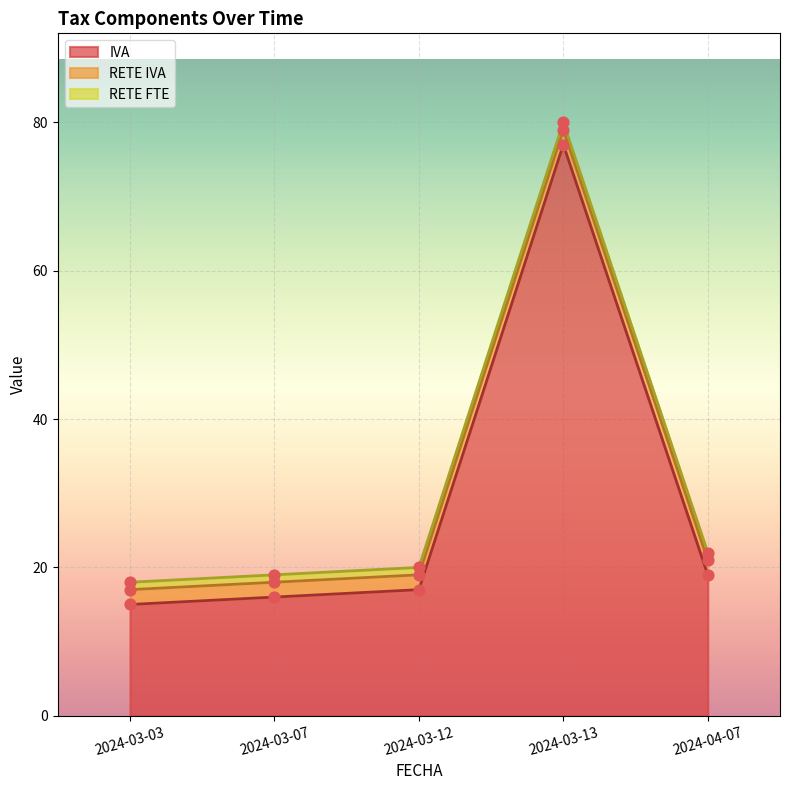

Which series reaches the minimum Y coordinate?

RETE FTE